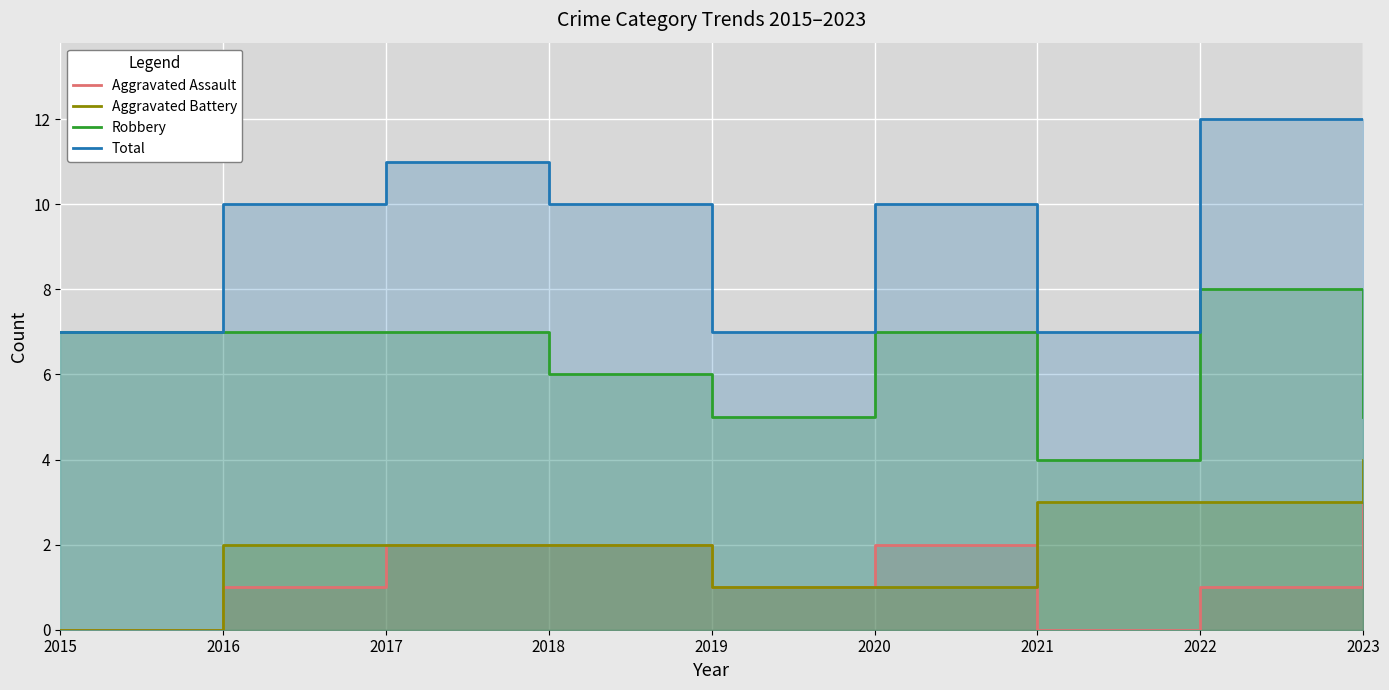

What is the value of the Robbery point at the 1st from the left?

7